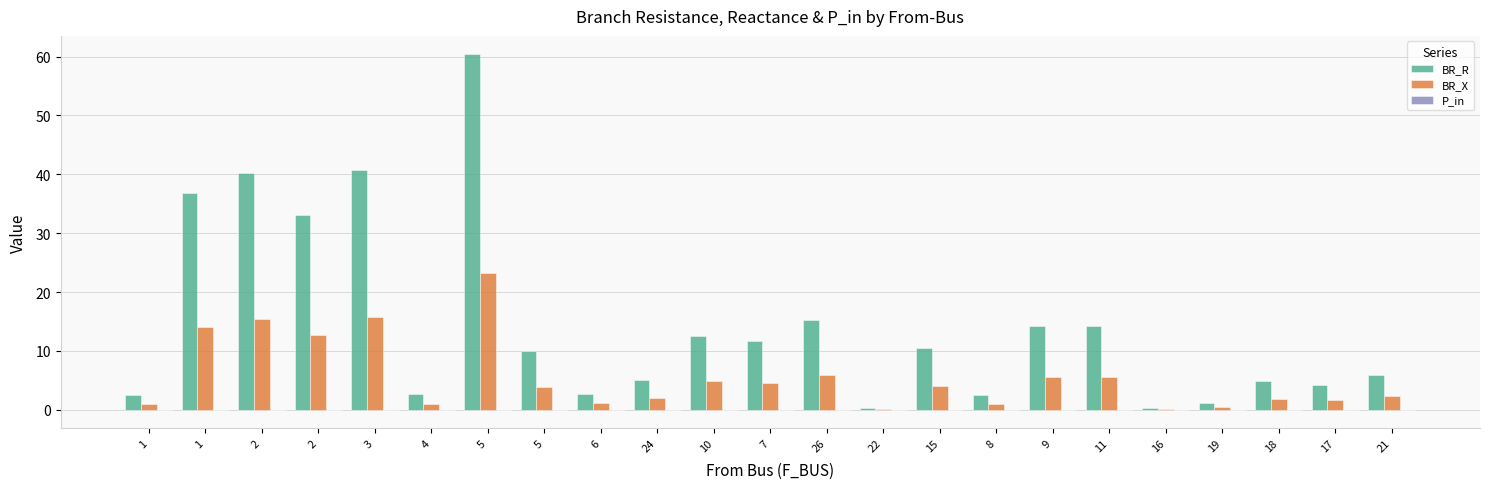

How many values in the BR_R series exceed 9?

12